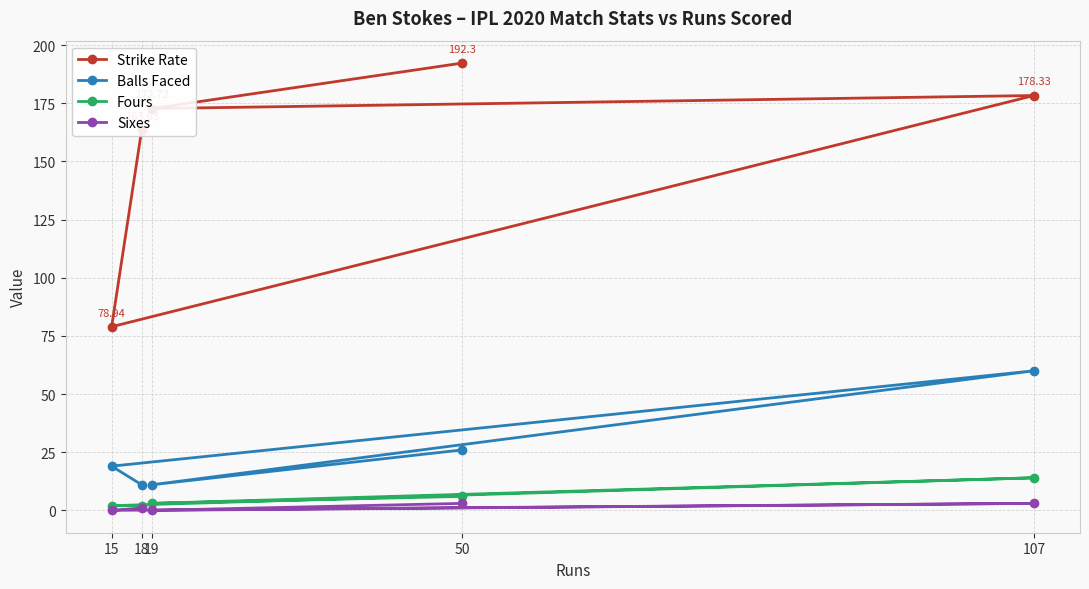

The value of Strike Rate at 50 is 192.3. True or false?

True